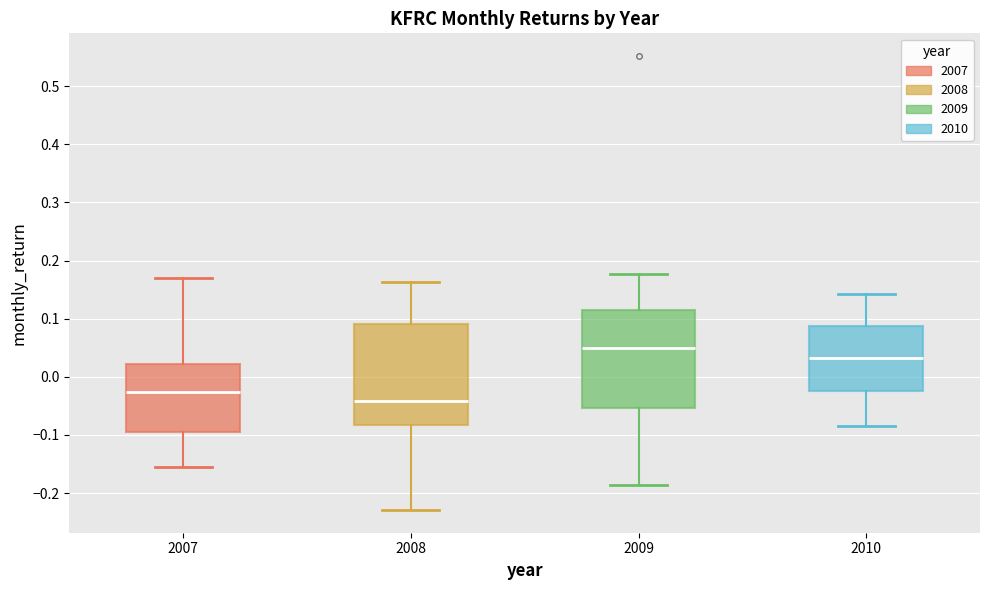

Reading left to right, transcribe this box plot: for each box, give where its median line is, the range the box spans, and where its two whiskers end, as read against the y-axis. The values are not printed on the chart, so give them approximately, as read against the axis.

2007: median -0.03, box -0.09 to 0.02, whiskers -0.16 to 0.17
2008: median -0.04, box -0.08 to 0.09, whiskers -0.23 to 0.16
2009: median 0.05, box -0.05 to 0.12, whiskers -0.19 to 0.18
2010: median 0.03, box -0.02 to 0.09, whiskers -0.09 to 0.14